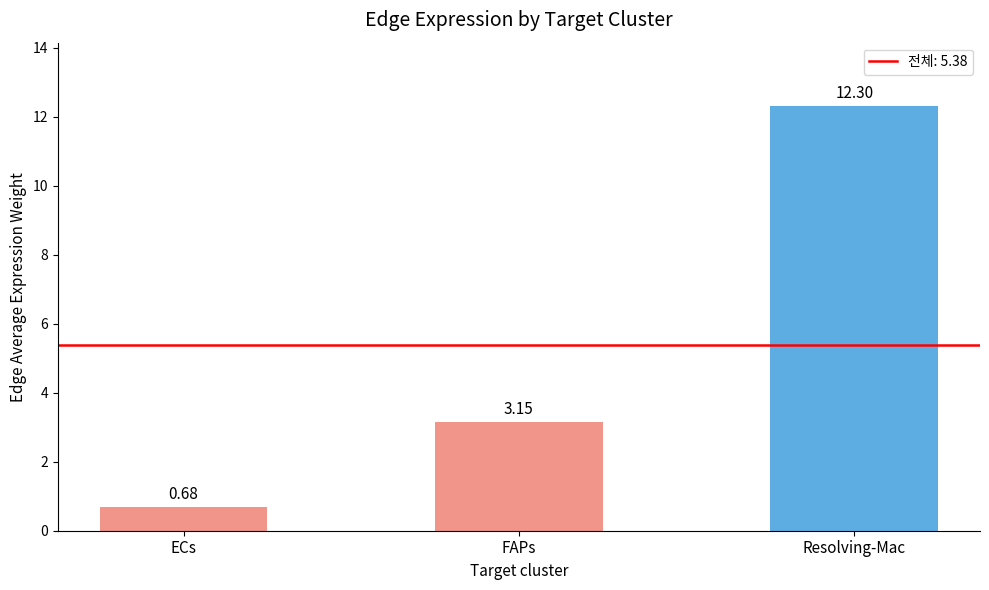

How many data points does each series have?

3